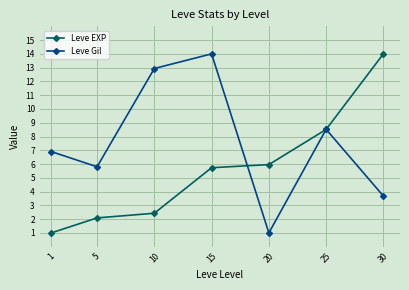

Reading left to right, transcribe all the data shown in this chart.

Leve EXP: 1=1.0	5=2.1	10=2.4	15=5.7	20=6.0	25=8.5	30=14.0
Leve Gil: 1=6.9	5=5.8	10=12.9	15=14.0	20=1.0	25=8.5	30=3.7